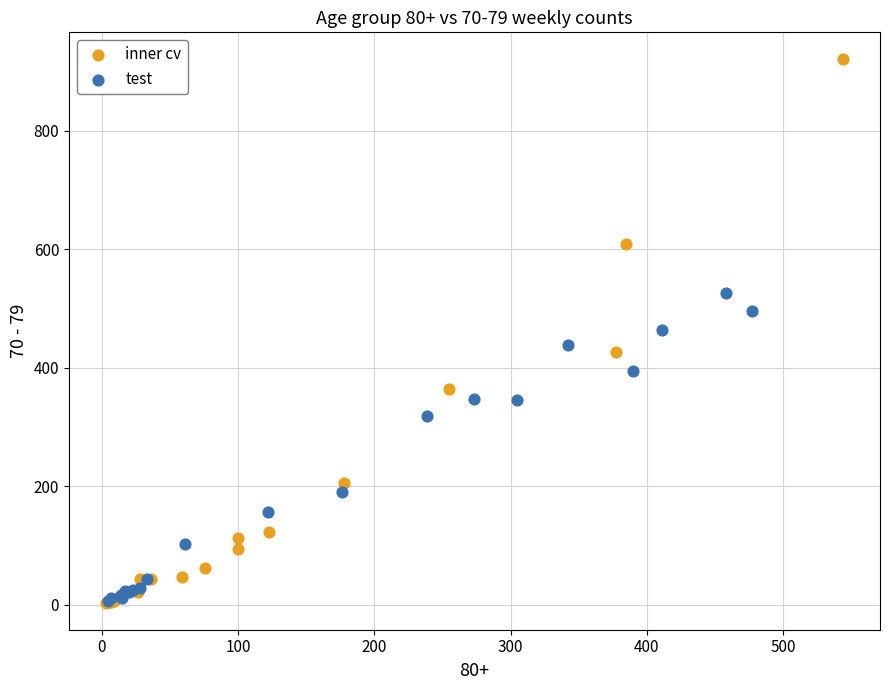

Which series has the widest spread of Y values?

inner cv